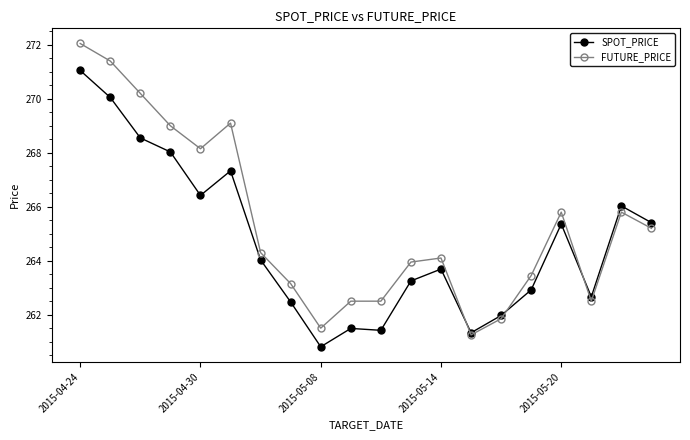

Which series has the largest total across all categories?

FUTURE_PRICE